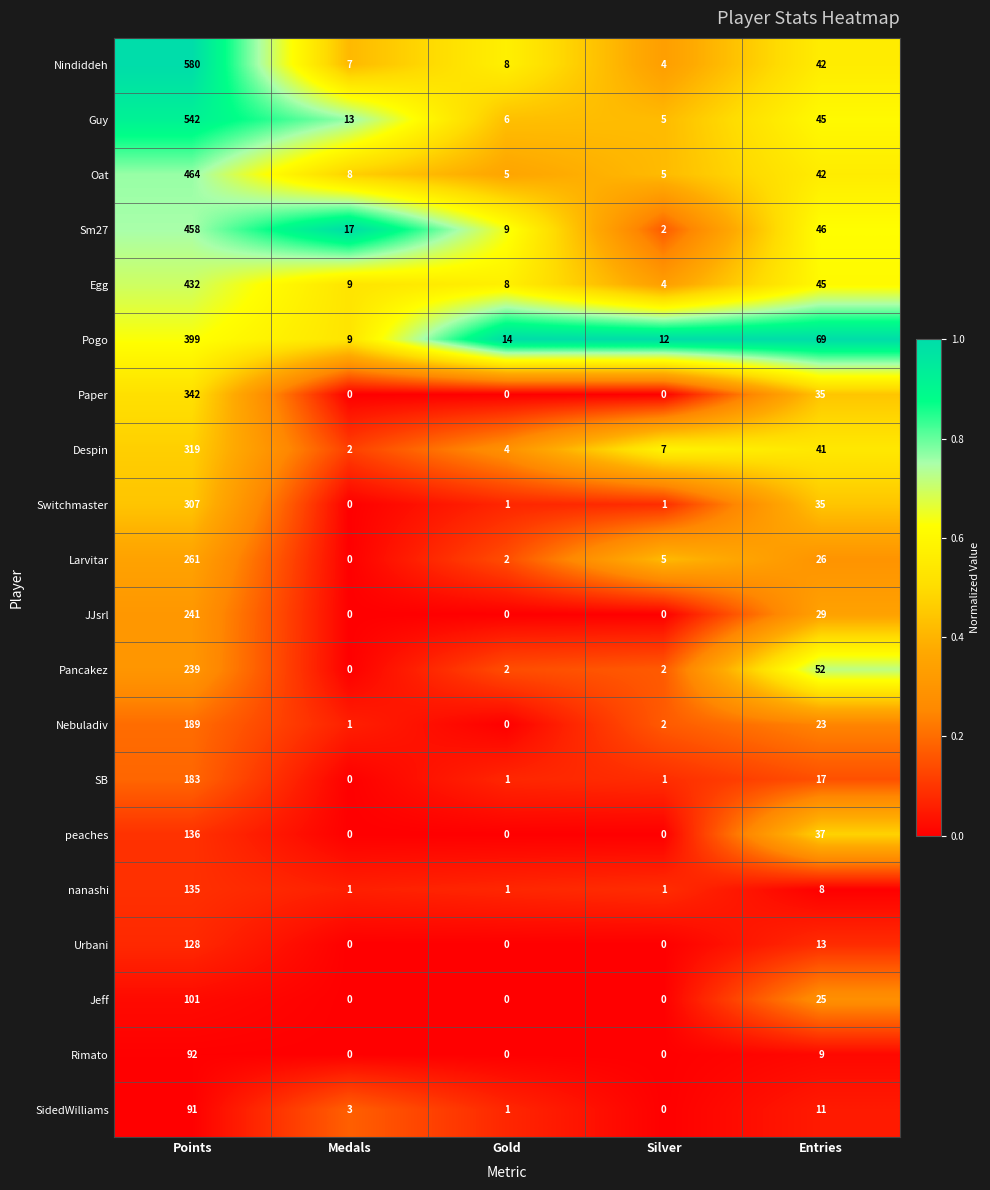

List the labels in order of Egg value, smallest first.

Silver, Gold, Medals, Entries, Points